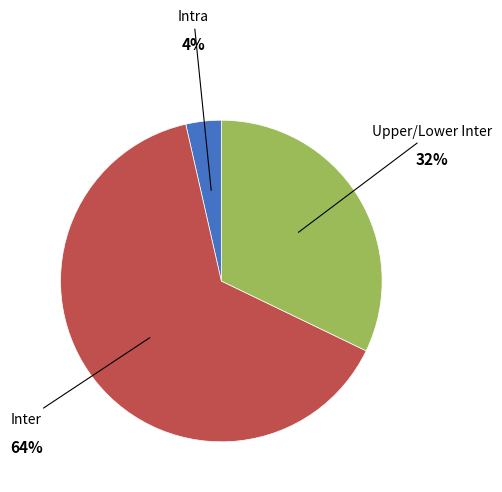

Does any single category account for the majority?

Yes